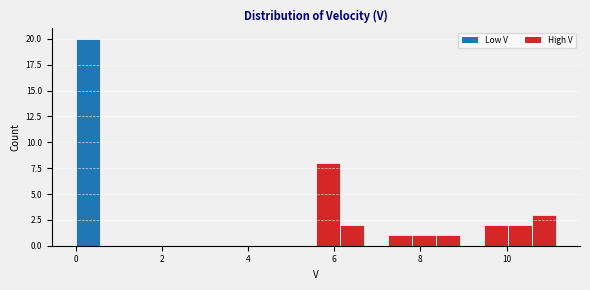

Read against the x-axis, roughly where is the centre of the tallest bar?

0.2